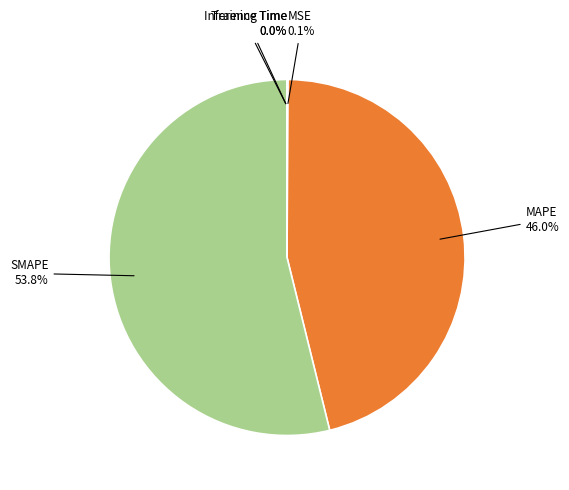

Is SMAPE the majority of the pie?

Yes